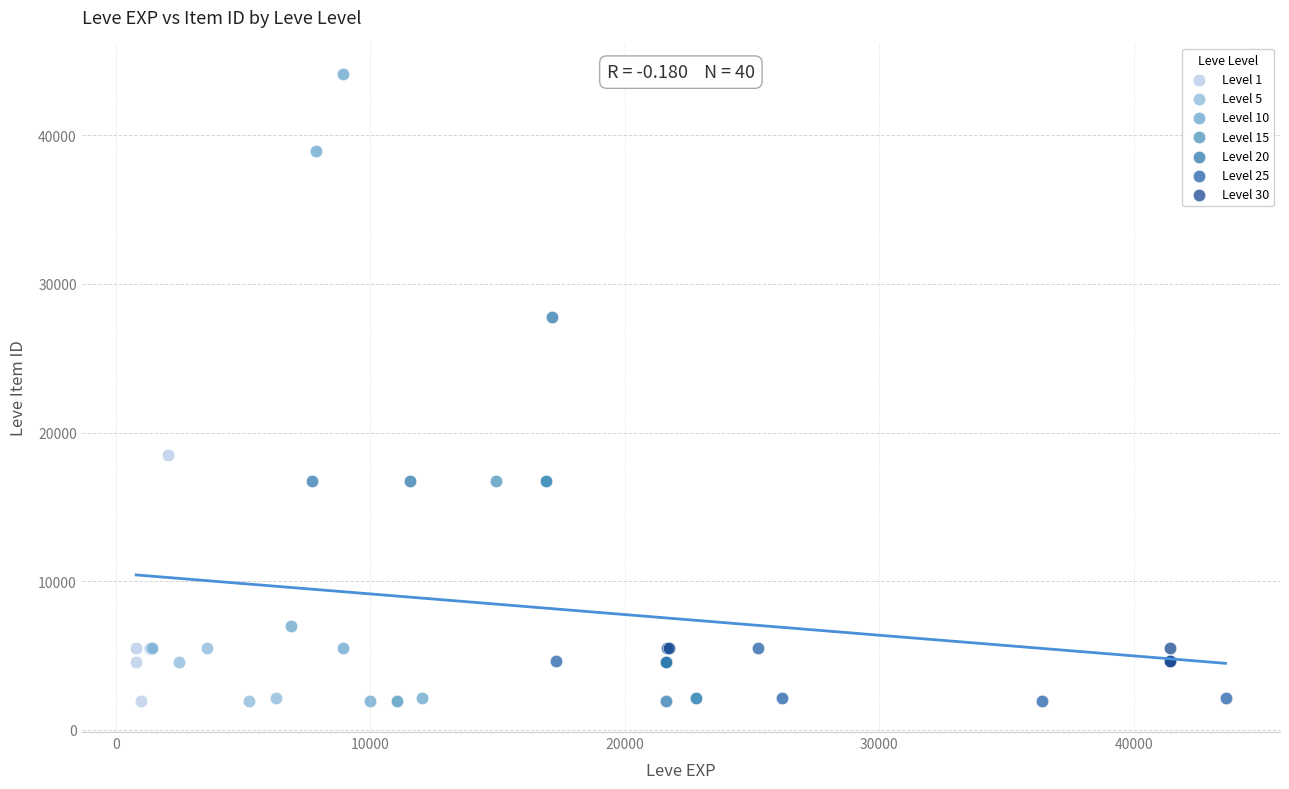

Which series has the largest Y range (max minus min)?

Level 10